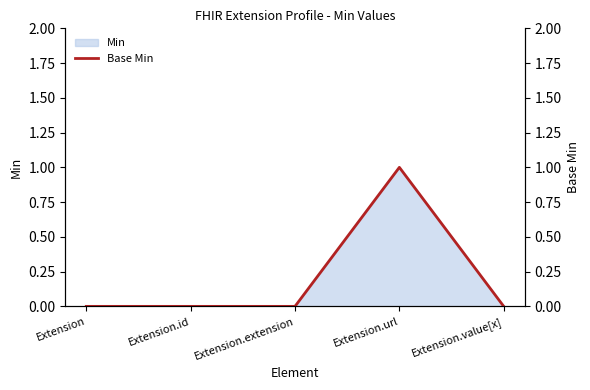

What is the label of the 4th point from the right?

Extension.id